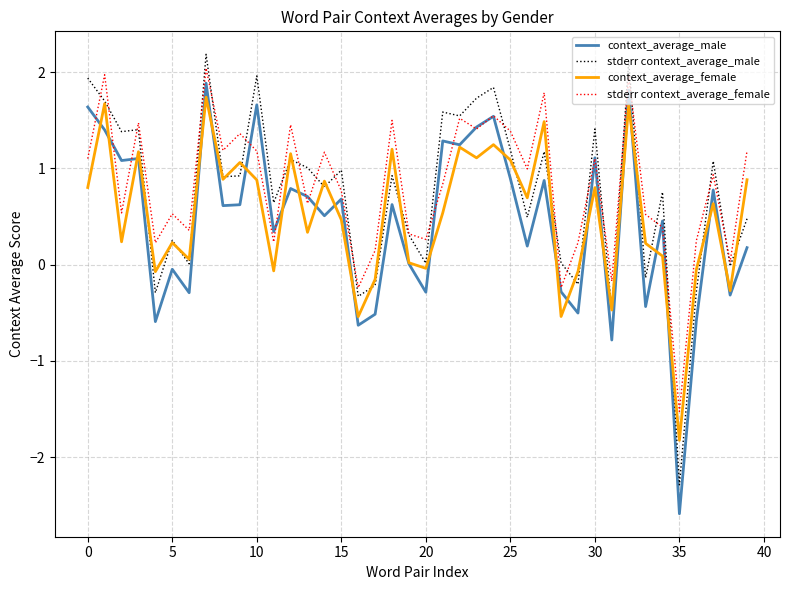

Which series has the largest total across all categories?

stderr context_average_female